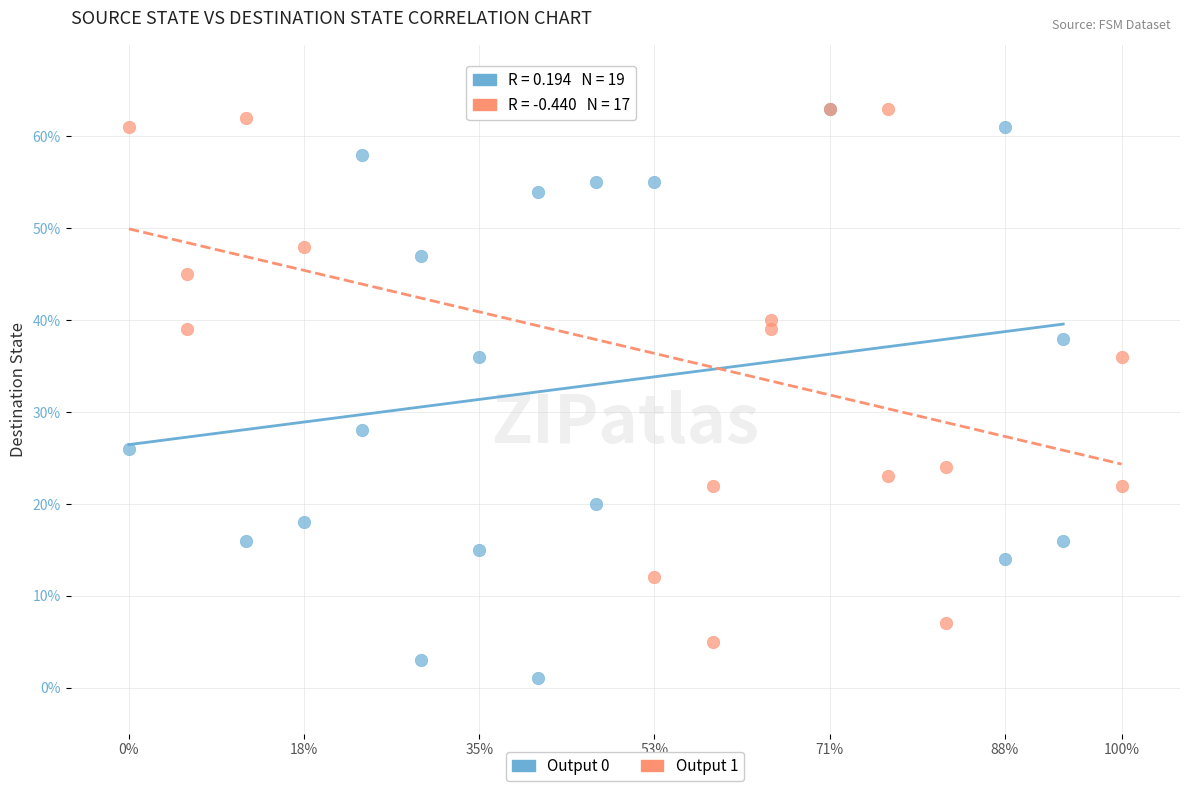

Which series reaches the minimum Y coordinate?

Output 0